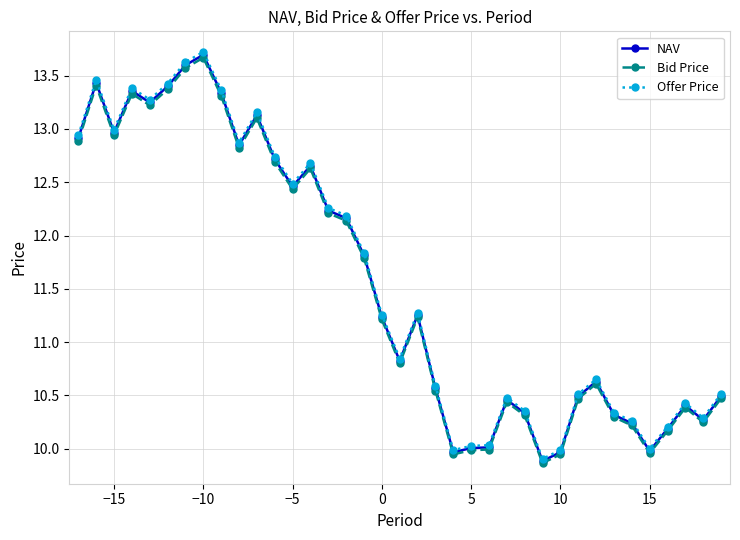

True or false: Offer Price and NAV cross at least once.

False